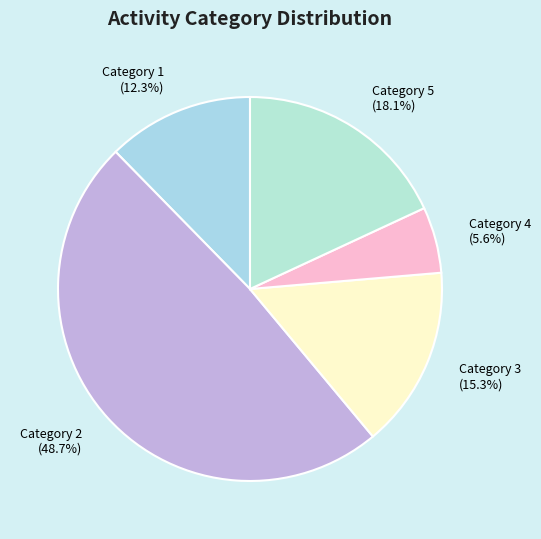

Count the number of slices in the pie.

5